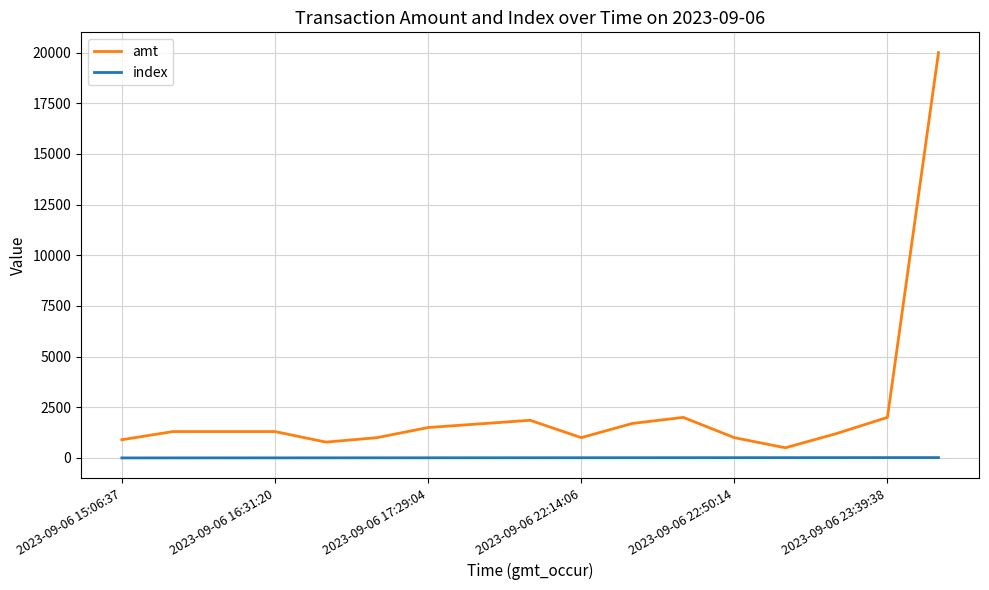

Count the number of data series in this chart.

2